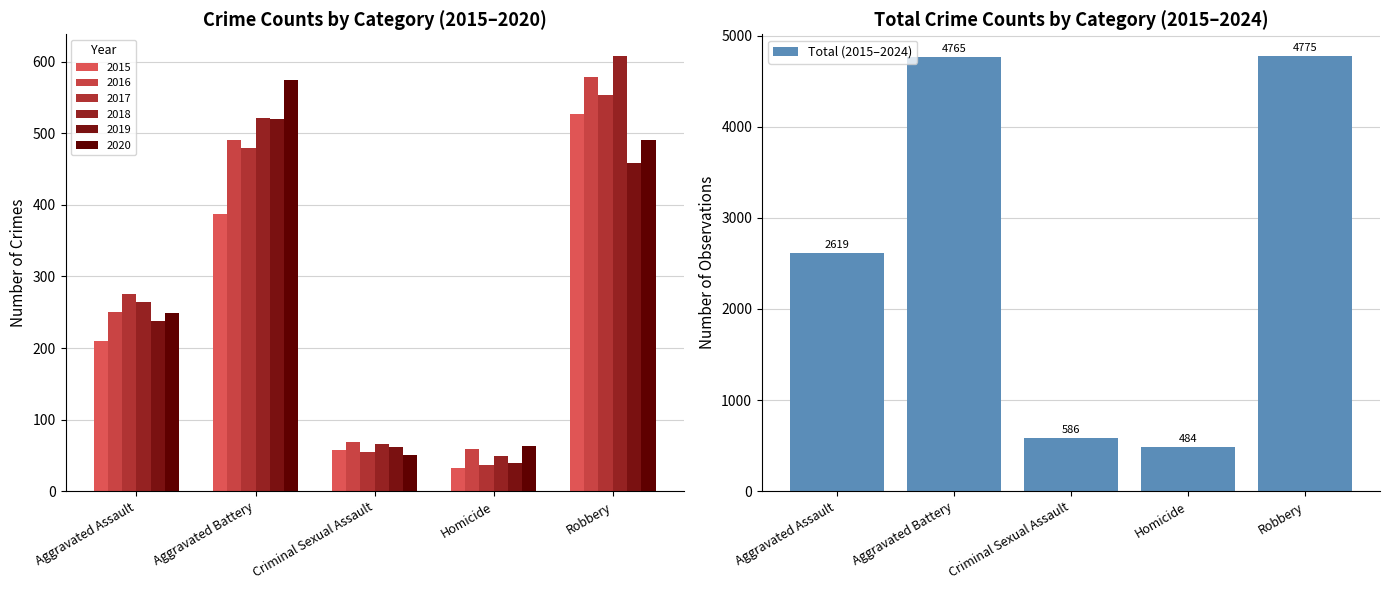

Reading left to right, extract all data points from this chart.

2619	4765	586	484	4775